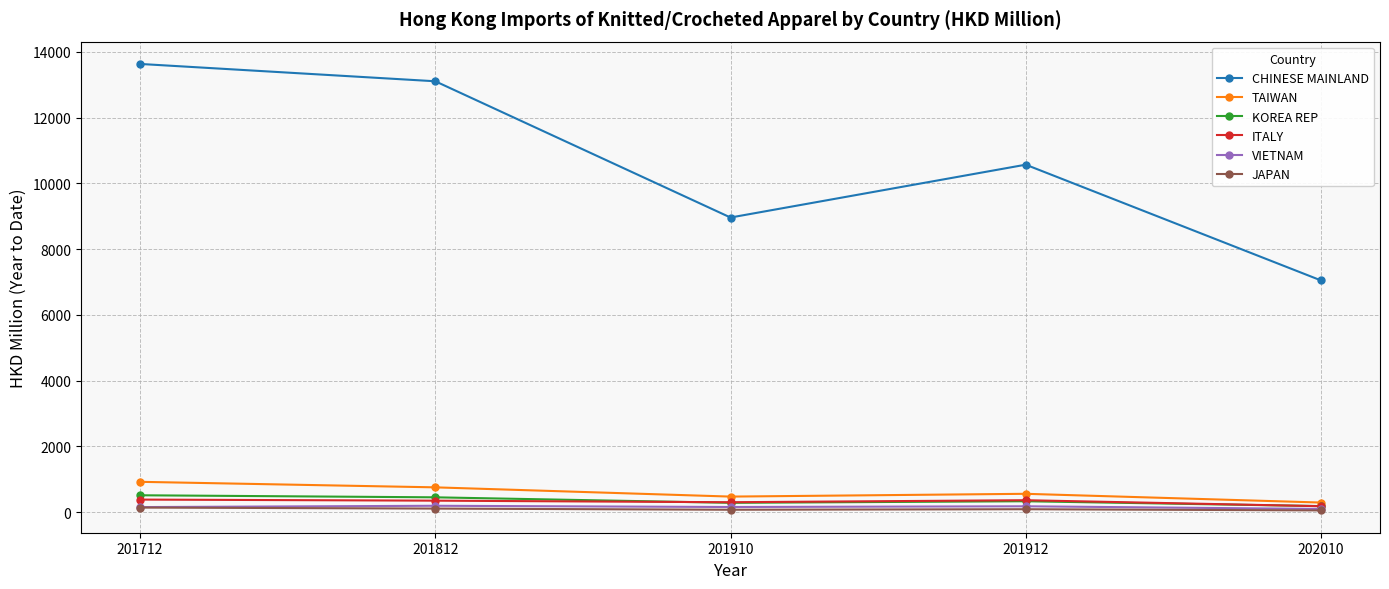

True or false: ITALY has more than 0 points higher than both neighbors.

True